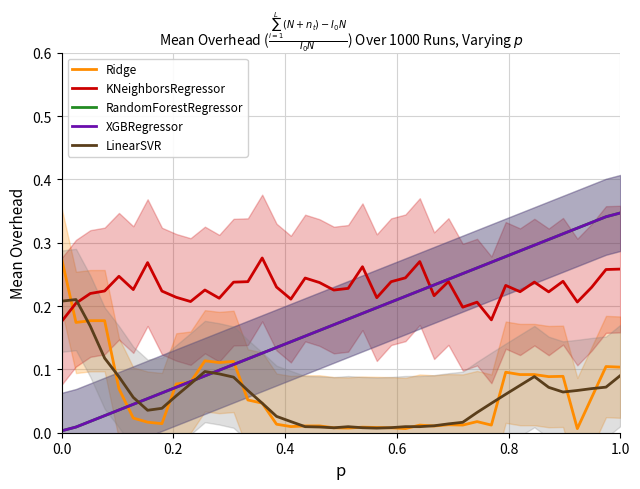

Which series has the widest spread of values?

RandomForestRegressor